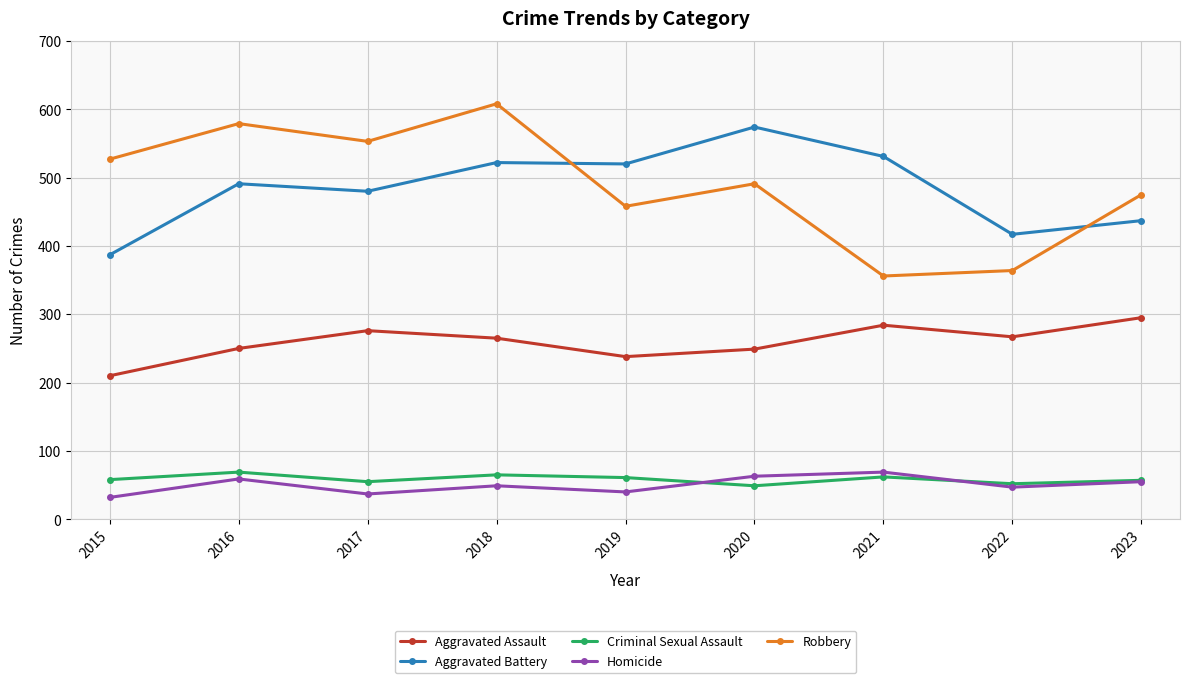

Is the value of Homicide at 2021 greater than the value of Criminal Sexual Assault at 2023?

Yes